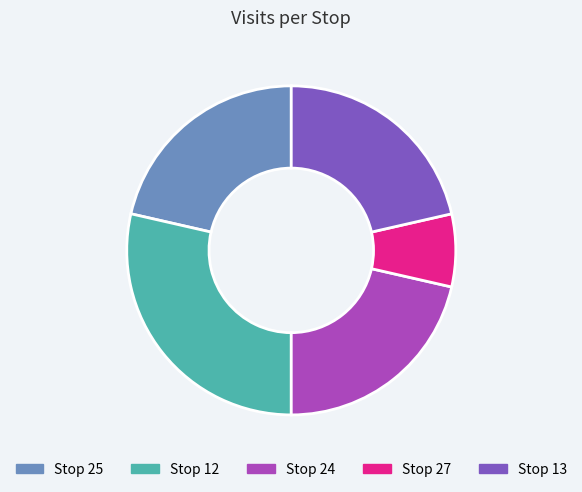

Count the number of slices in the pie.

5